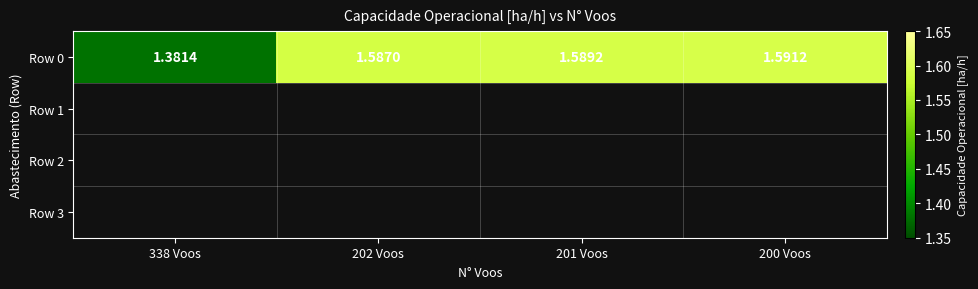

List the labels in order of value, largest first.

200 Voos, 201 Voos, 202 Voos, 338 Voos